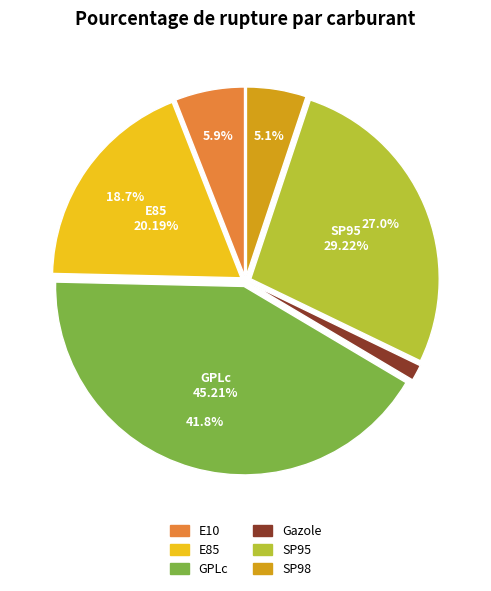

To the nearest percent, what is the difference between the GPLc and E10 slice percentages?

36%